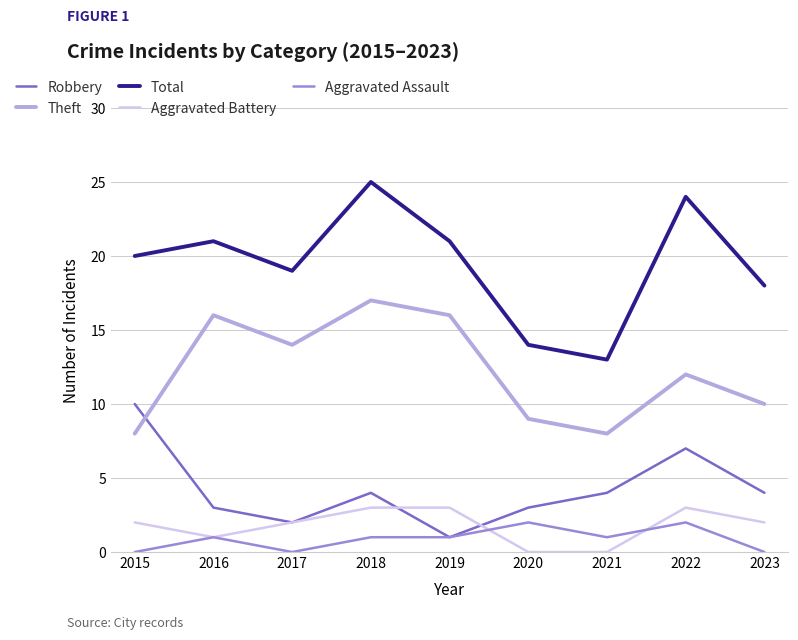

Between 2015 and 2017, which series saw the biggest shift?

Robbery